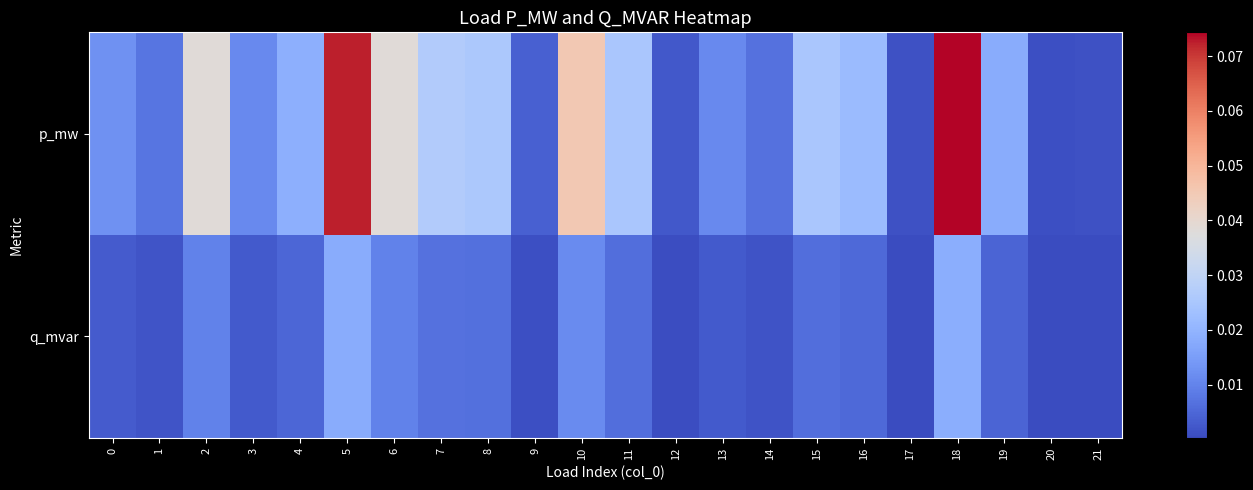

What is the difference between the highest and lowest values at 5?

0.1